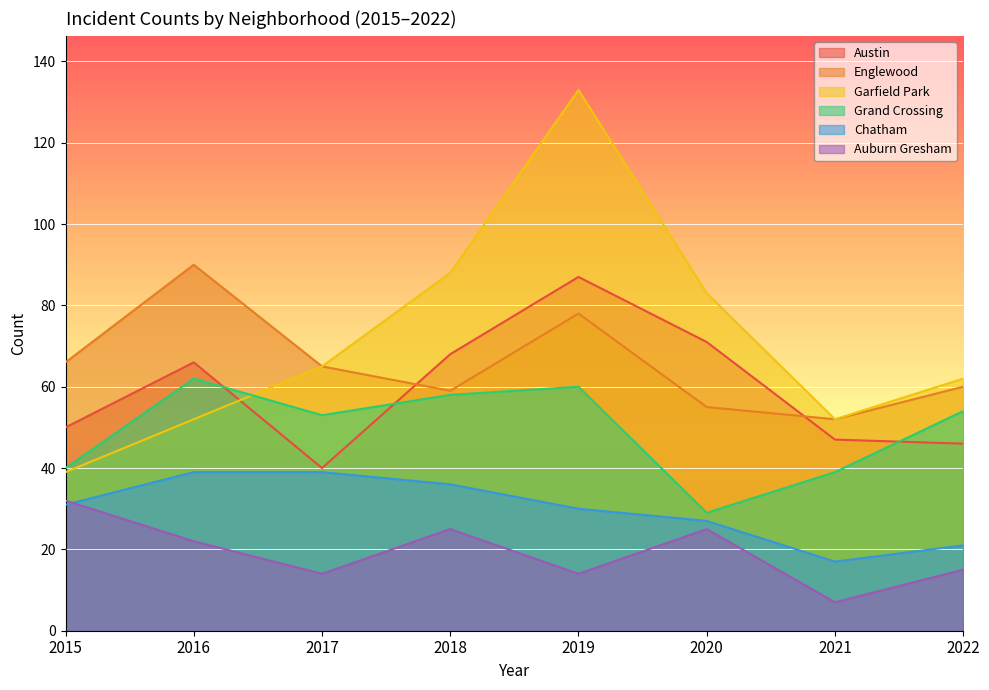

Which series changed the most between 2015 and 2018?

Garfield Park